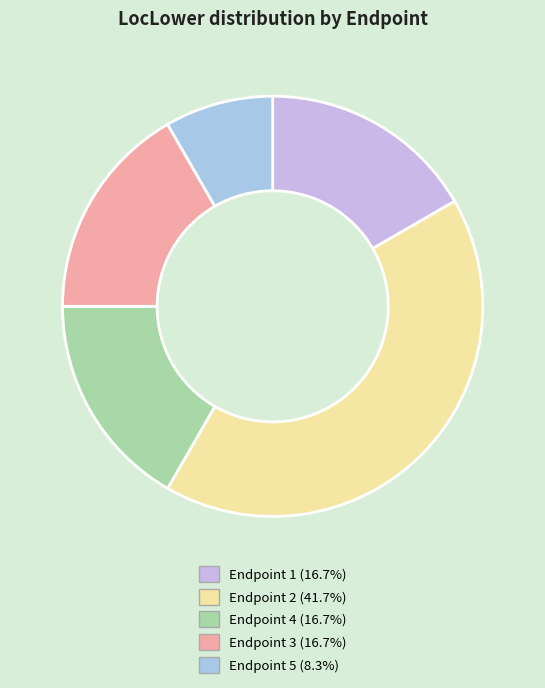

Count the number of slices in the pie.

5